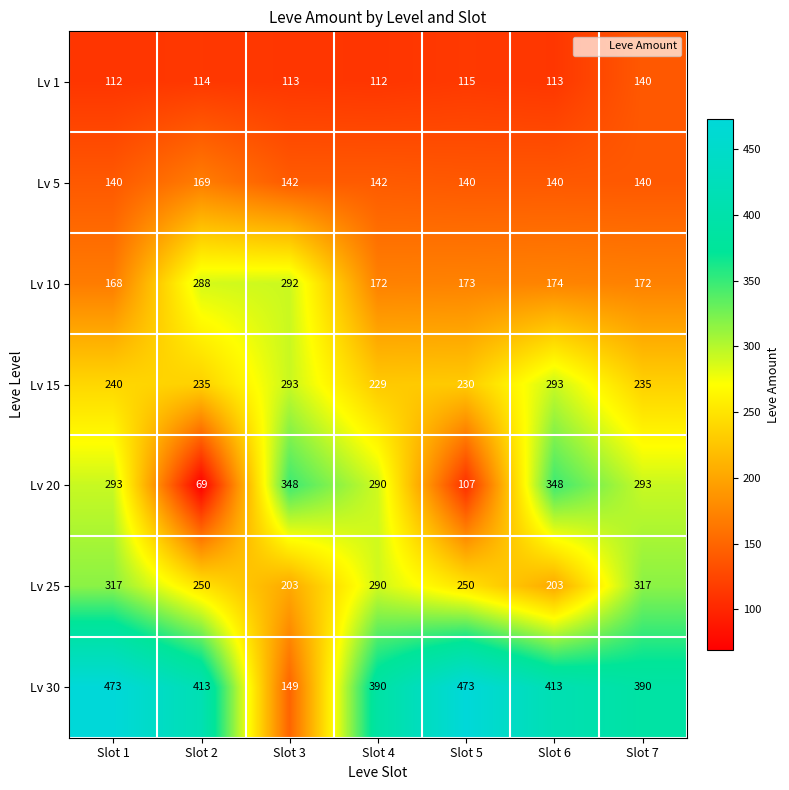

What is the greatest value displayed?

473